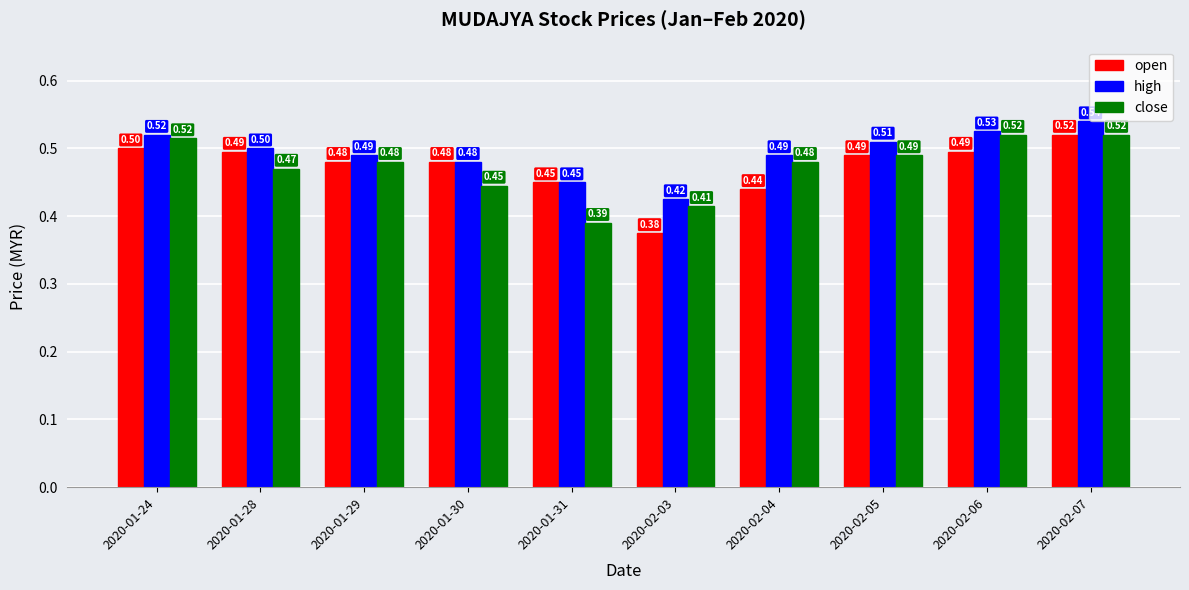

Is the value of open at 2020-01-28 greater than the value of close at 2020-01-28?

Yes